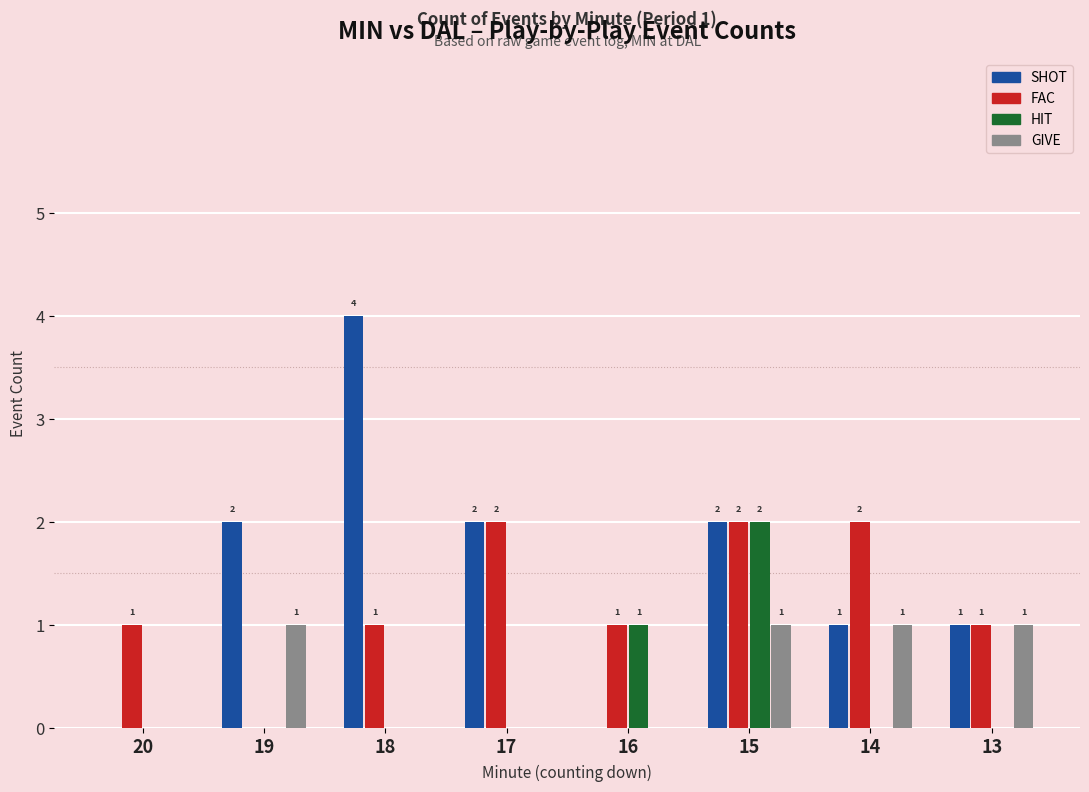

Between 20 and 17, which series saw the biggest shift?

SHOT